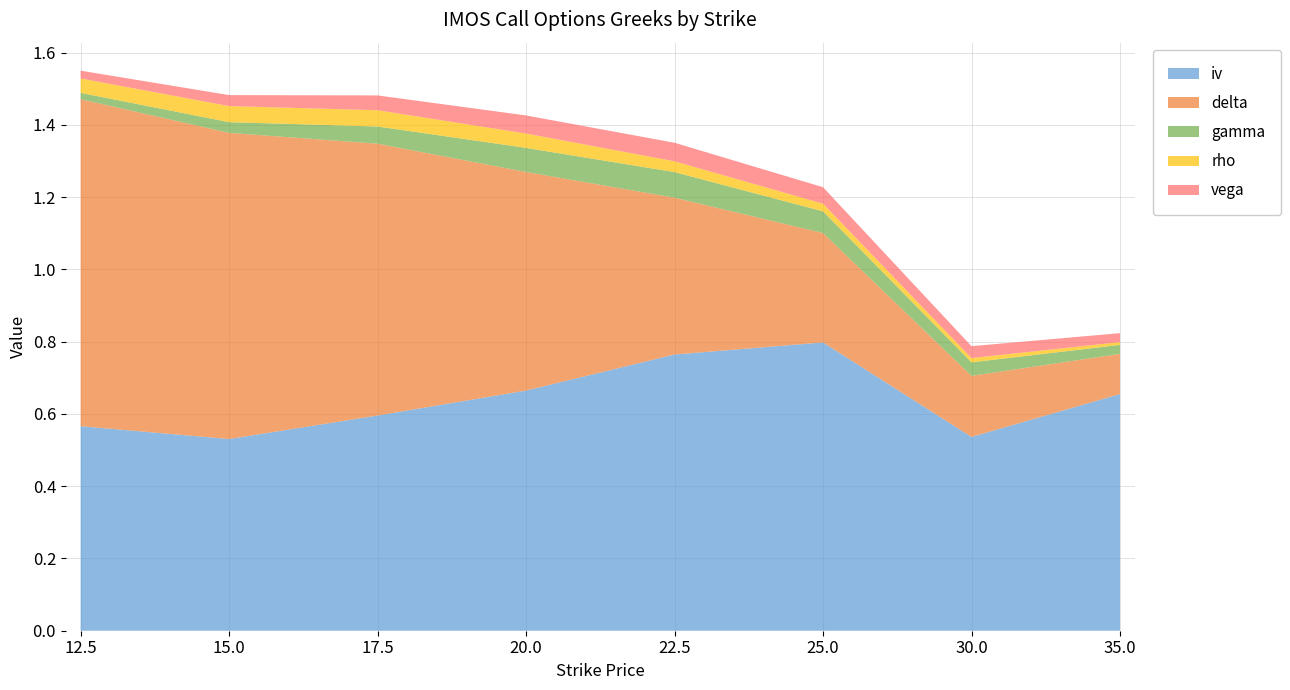

Reading right to left, list all the values displayed in this chart.

iv: 35.0=0.7	30.0=0.5	25.0=0.8	22.5=0.8	20.0=0.7	17.5=0.6	15.0=0.5	12.5=0.6
delta: 35.0=0.1	30.0=0.2	25.0=0.3	22.5=0.4	20.0=0.6	17.5=0.8	15.0=0.8	12.5=0.9
gamma: 35.0=0.0	30.0=0.0	25.0=0.1	22.5=0.1	20.0=0.1	17.5=0.0	15.0=0.0	12.5=0.0
rho: 35.0=0.0	30.0=0.0	25.0=0.0	22.5=0.0	20.0=0.0	17.5=0.0	15.0=0.0	12.5=0.0
vega: 35.0=0.0	30.0=0.0	25.0=0.0	22.5=0.1	20.0=0.1	17.5=0.0	15.0=0.0	12.5=0.0